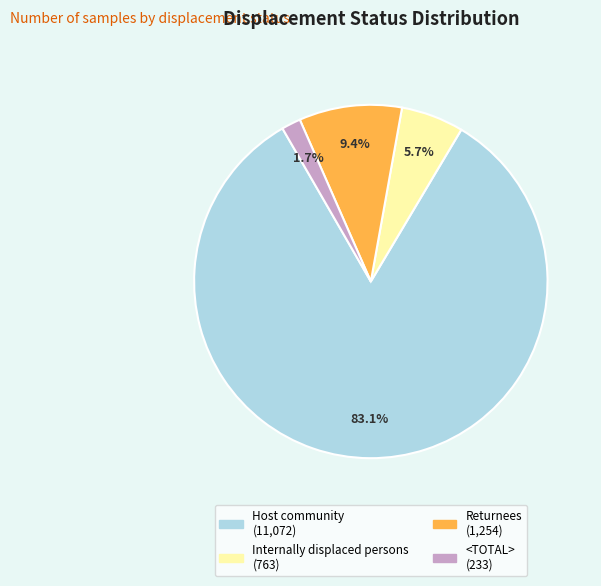

Rank the categories by value from lowest to highest.

<TOTAL>, Internally displaced persons, Returnees, Host community